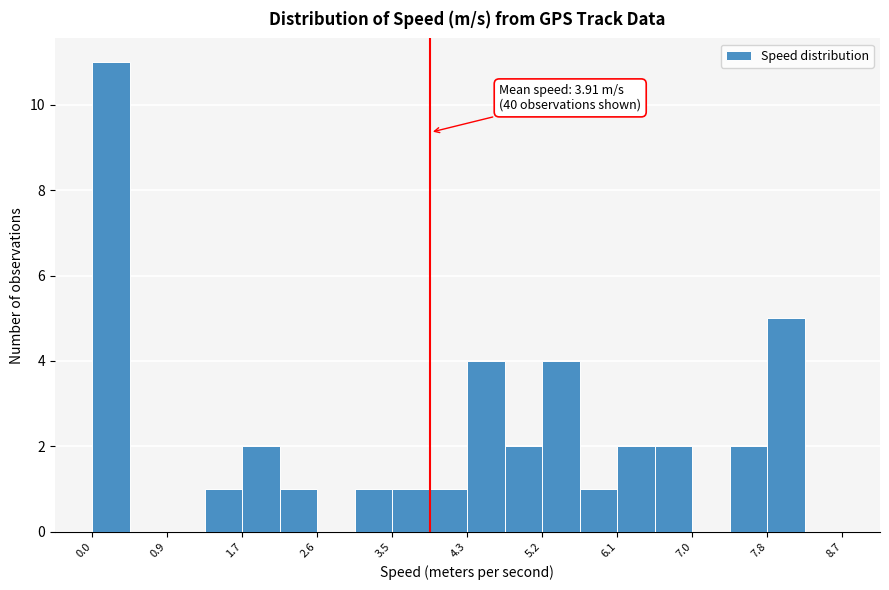

Over which range of the x-axis is the bar tallest?

0.0 to 0.4